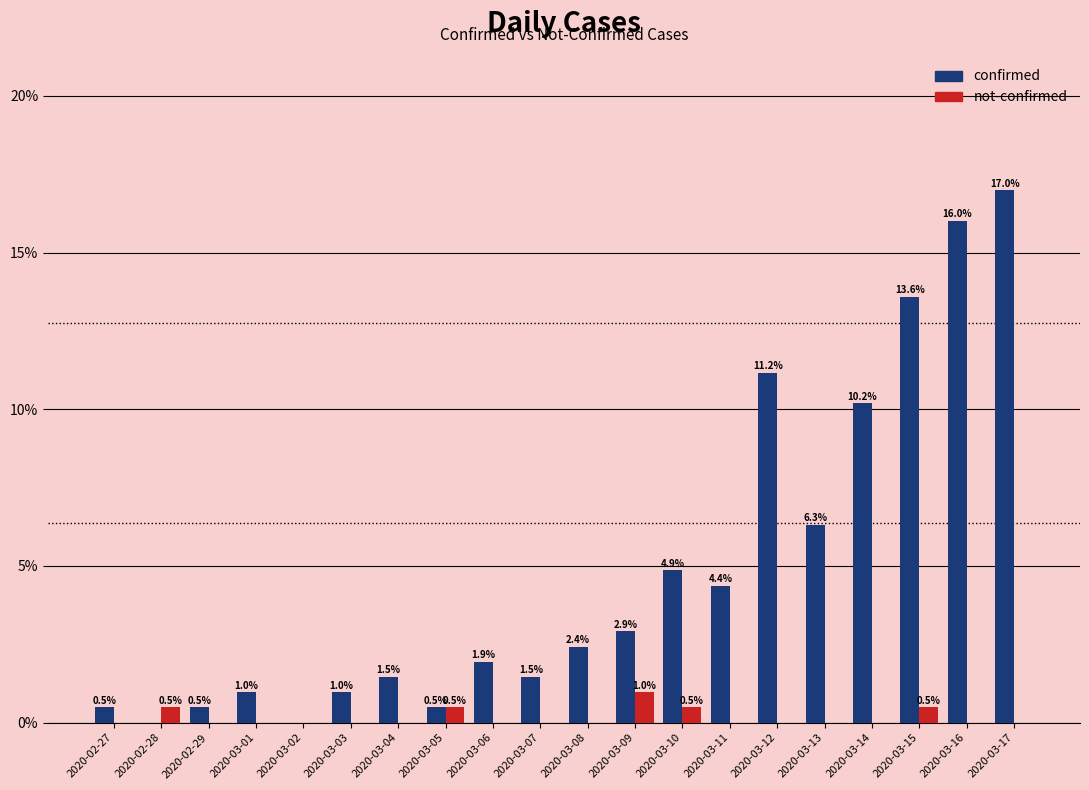

Between 2020-03-01 and 2020-03-10, which series saw the biggest shift?

confirmed